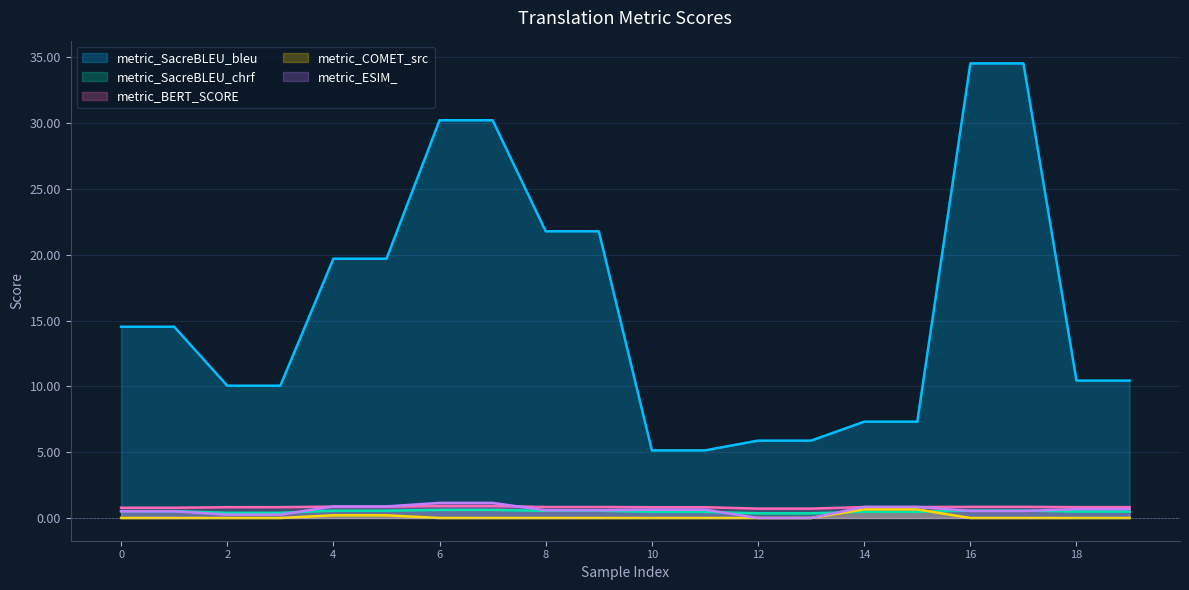

True or false: metric_BERT_SCORE has more than 0 points higher than both neighbors.

False